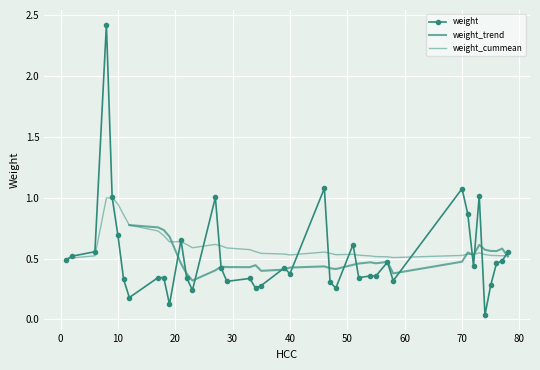

What is the difference between the values at 55 and 75?

0.1